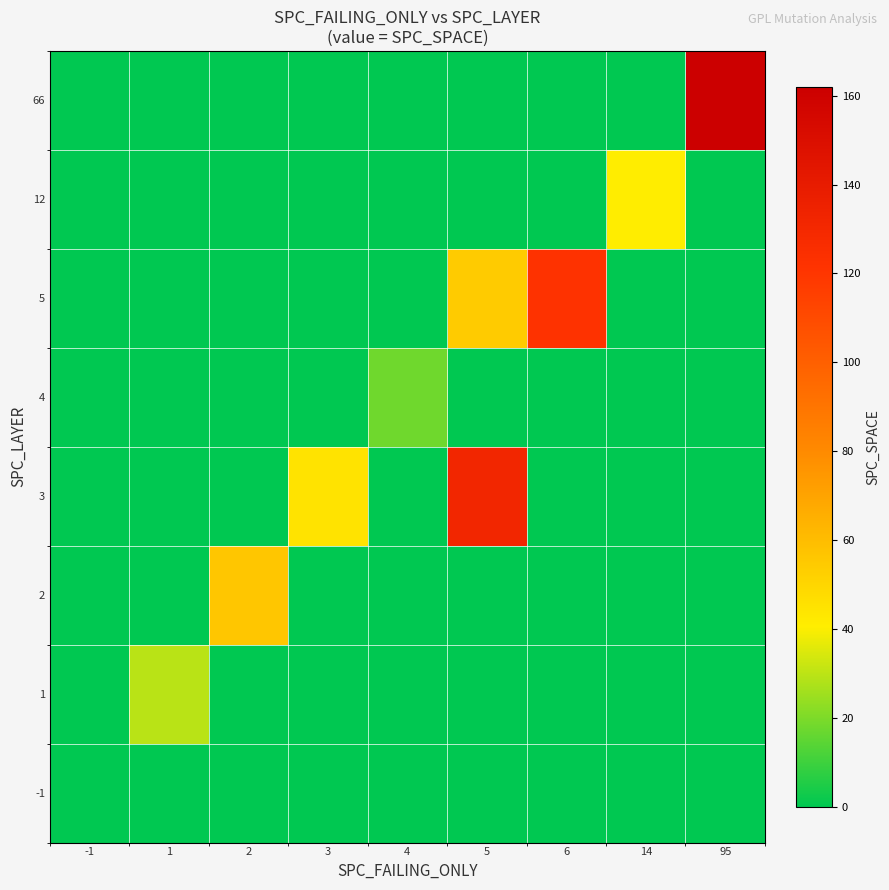

Reading left to right, list all the values displayed in this chart.

-1: -1=0.0	1=0.0	2=0.0	3=0.0	4=0.0	5=0.0	6=0.0	14=0.0	95=0.0
1: -1=0.0	1=29.5	2=0.0	3=0.0	4=0.0	5=0.0	6=0.0	14=0.0	95=0.0
2: -1=0.0	1=0.0	2=56.1	3=0.0	4=0.0	5=0.0	6=0.0	14=0.0	95=0.0
3: -1=0.0	1=0.0	2=0.0	3=44.9	4=0.0	5=131.0	6=0.0	14=0.0	95=0.0
4: -1=0.0	1=0.0	2=0.0	3=0.0	4=18.0	5=0.0	6=0.0	14=0.0	95=0.0
5: -1=0.0	1=0.0	2=0.0	3=0.0	4=0.0	5=54.3	6=122.0	14=0.0	95=0.0
12: -1=0.0	1=0.0	2=0.0	3=0.0	4=0.0	5=0.0	6=0.0	14=41.0	95=0.0
66: -1=0.0	1=0.0	2=0.0	3=0.0	4=0.0	5=0.0	6=0.0	14=0.0	95=162.0